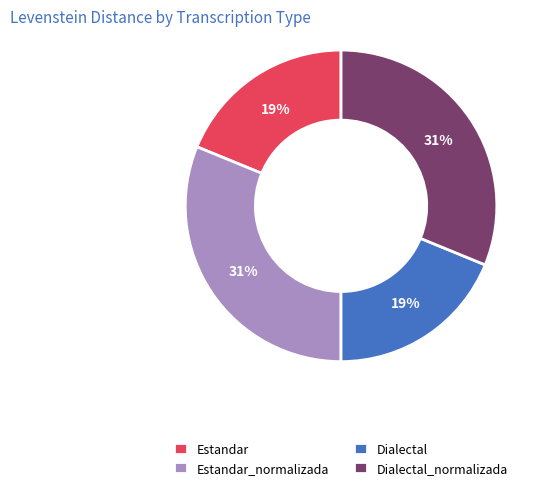

To the nearest percent, what portion does Estandar_normalizada represent?

31%